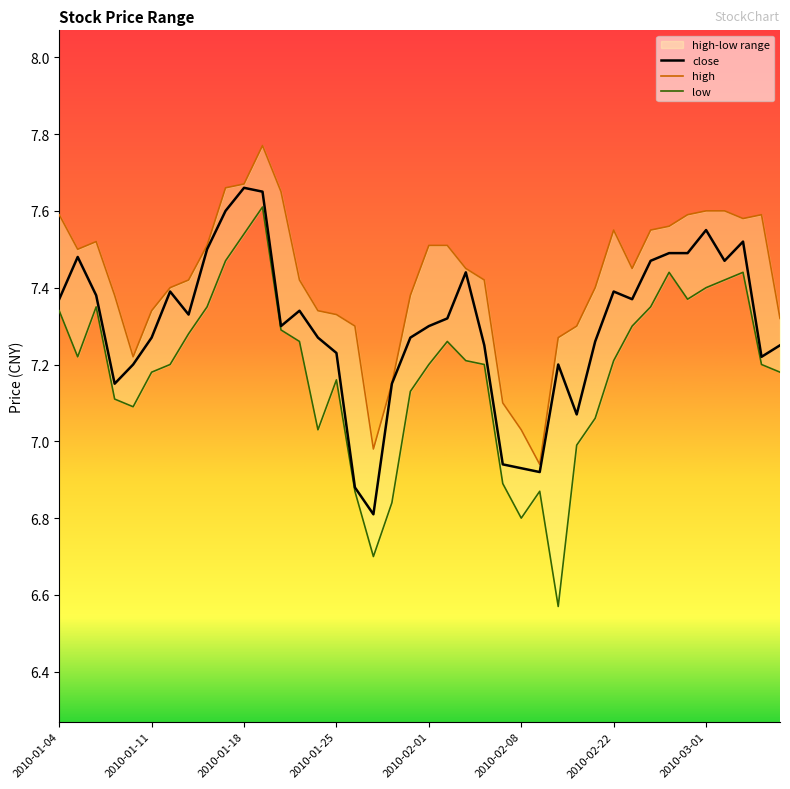

What is the difference between the maximum and minimum values in the low series?

1.0